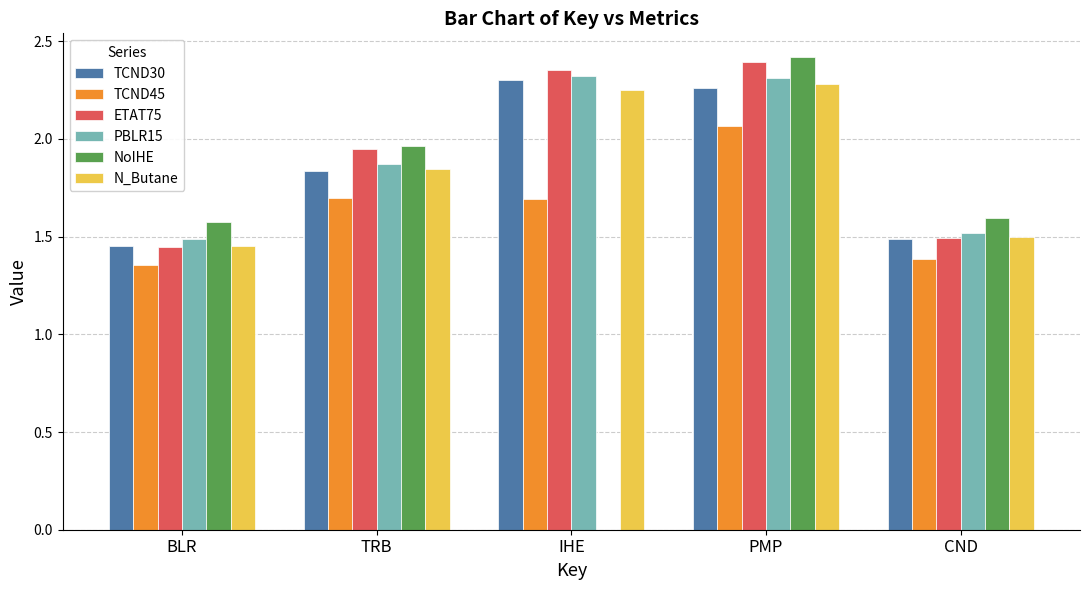

Which series has the largest total across all categories?

ETAT75